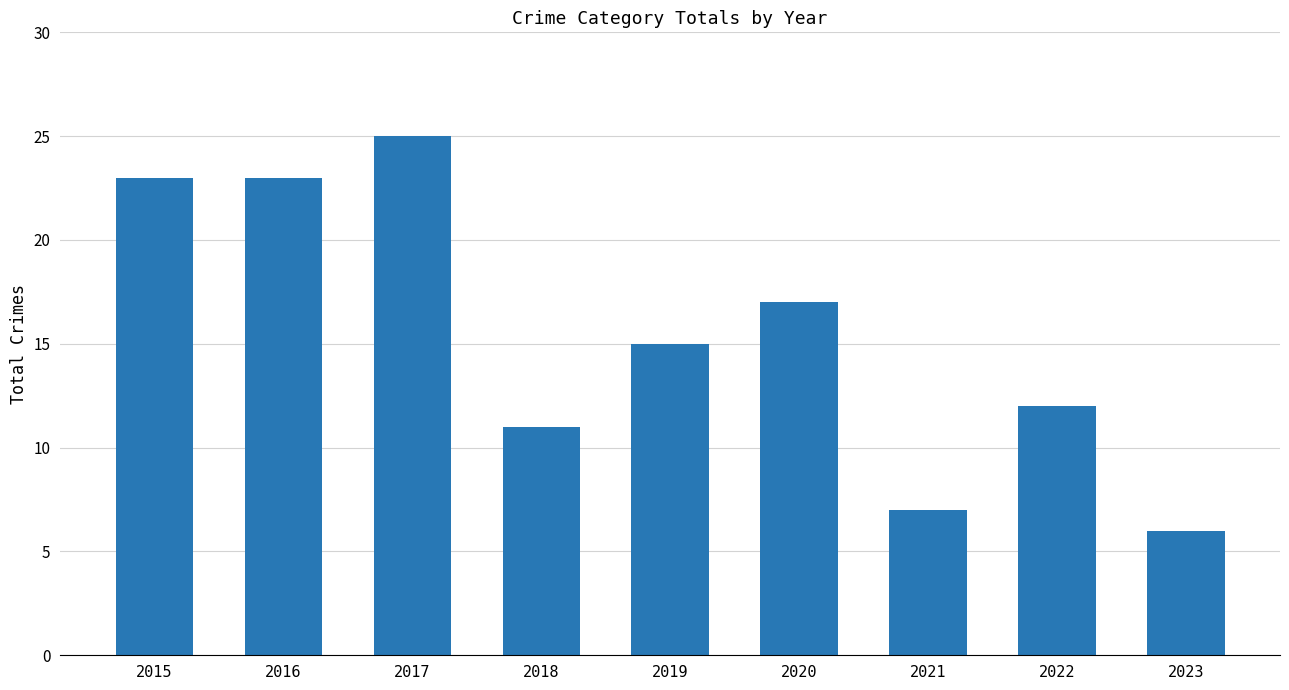

Which label corresponds to the smallest value in the chart?

2023